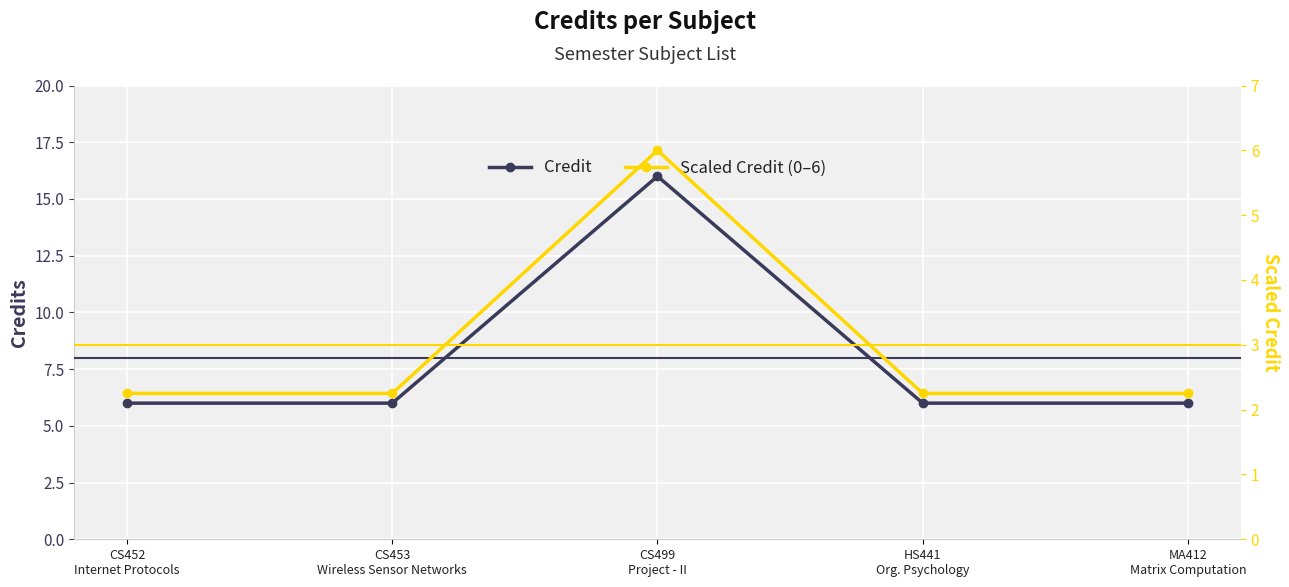

What is the spread (max minus min) of values at HS441
Org. Psychology?

3.8